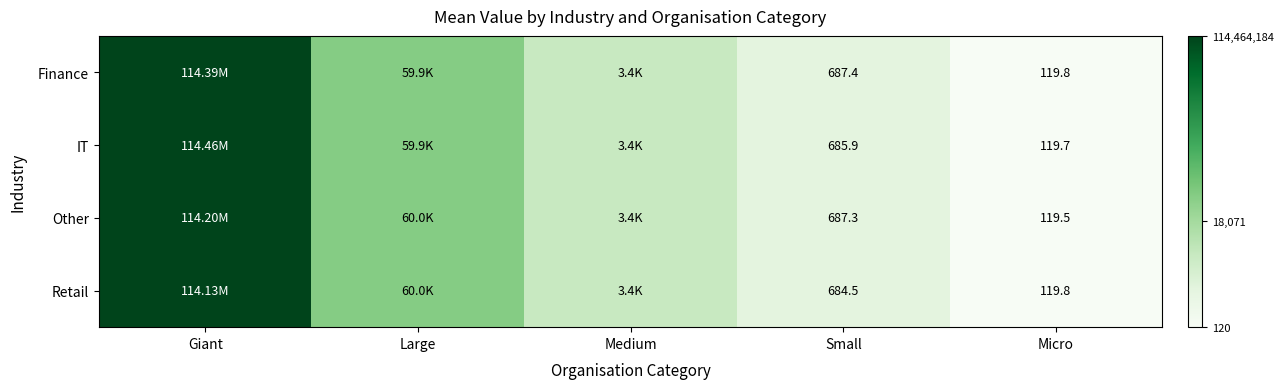

Is the value of IT at Micro greater than the value of Retail at Micro?

No